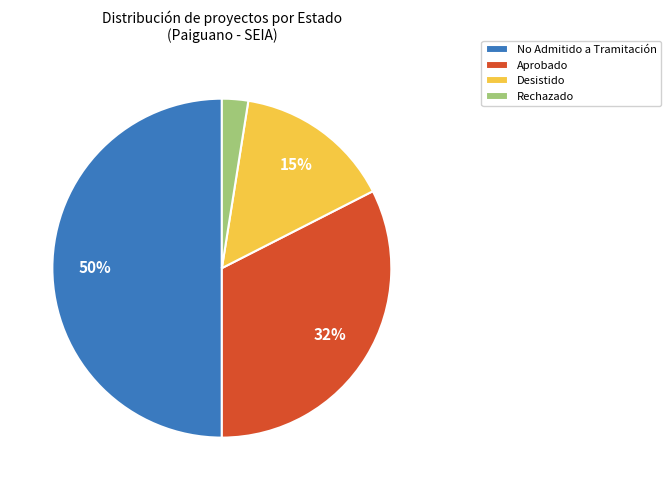

Combined, do Aprobado and Rechazado account for over 50%?

No